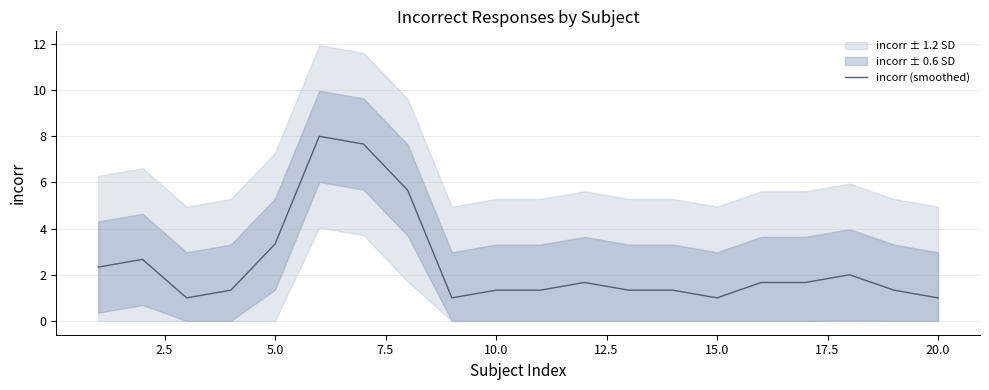

True or false: incorr (smoothed) has a value of 1.1 at 5.0.

False